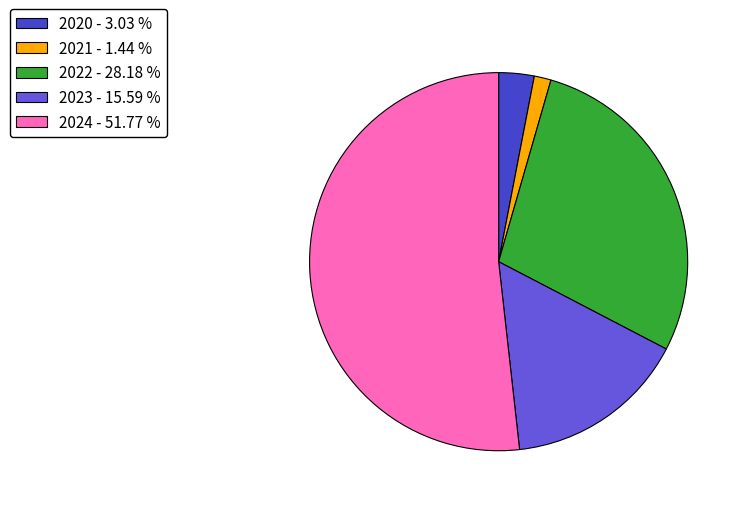

Combined, do 2024 - 51.77 % and 2021 - 1.44 % account for over 50%?

Yes